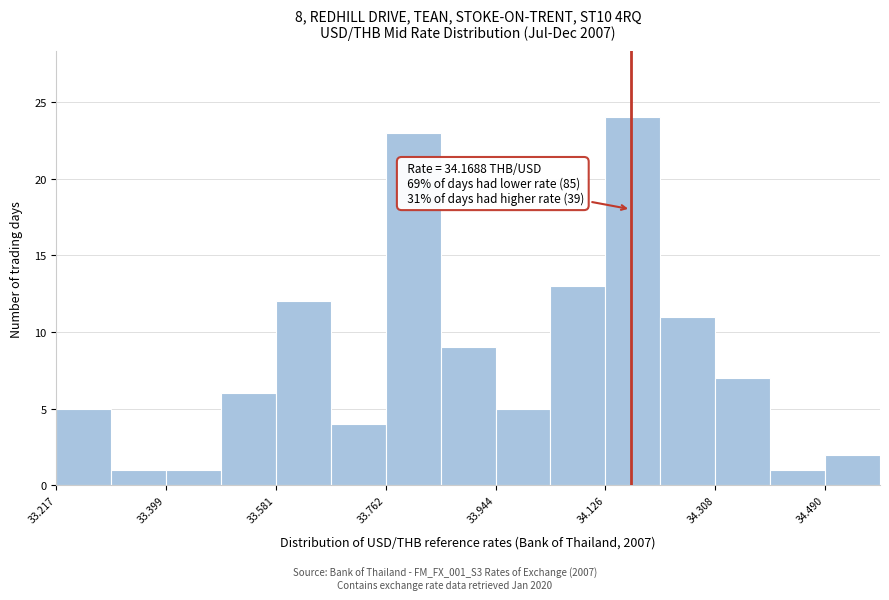

Which range on the x-axis has the tallest bar?

34.12 to 34.22